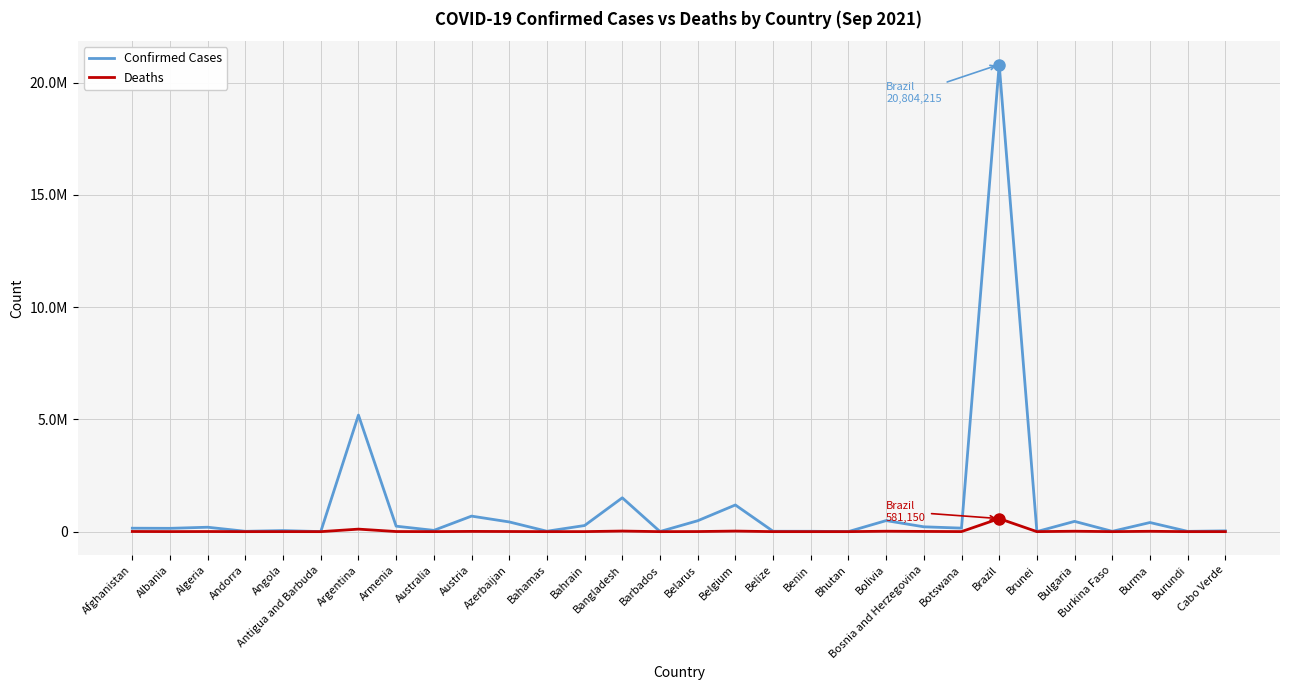

What is the value of the Confirmed Cases point at the 12th from the left?

18139